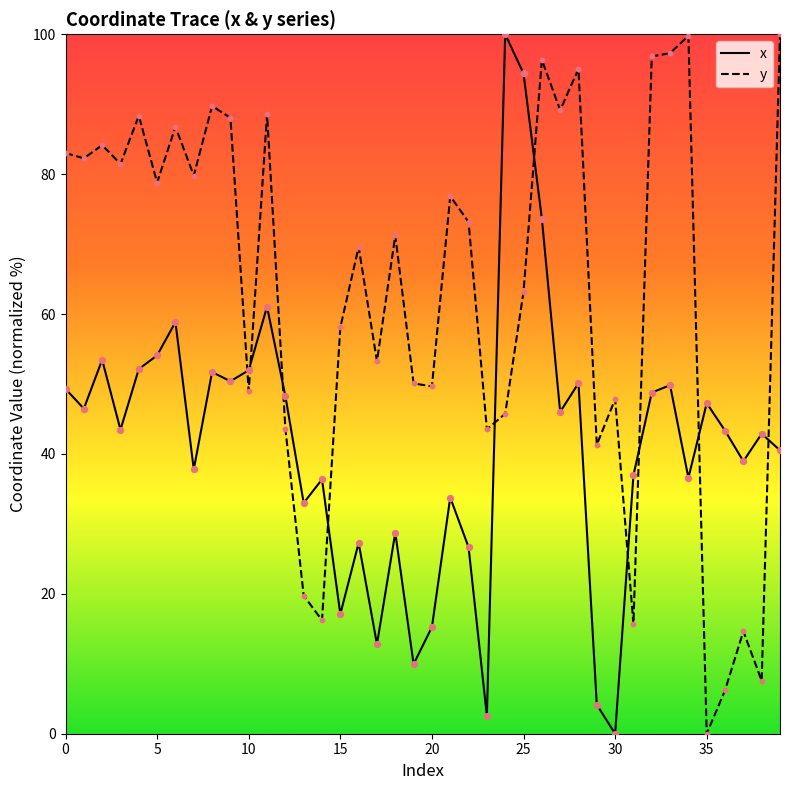

What are all the series names shown in the legend?

x, y